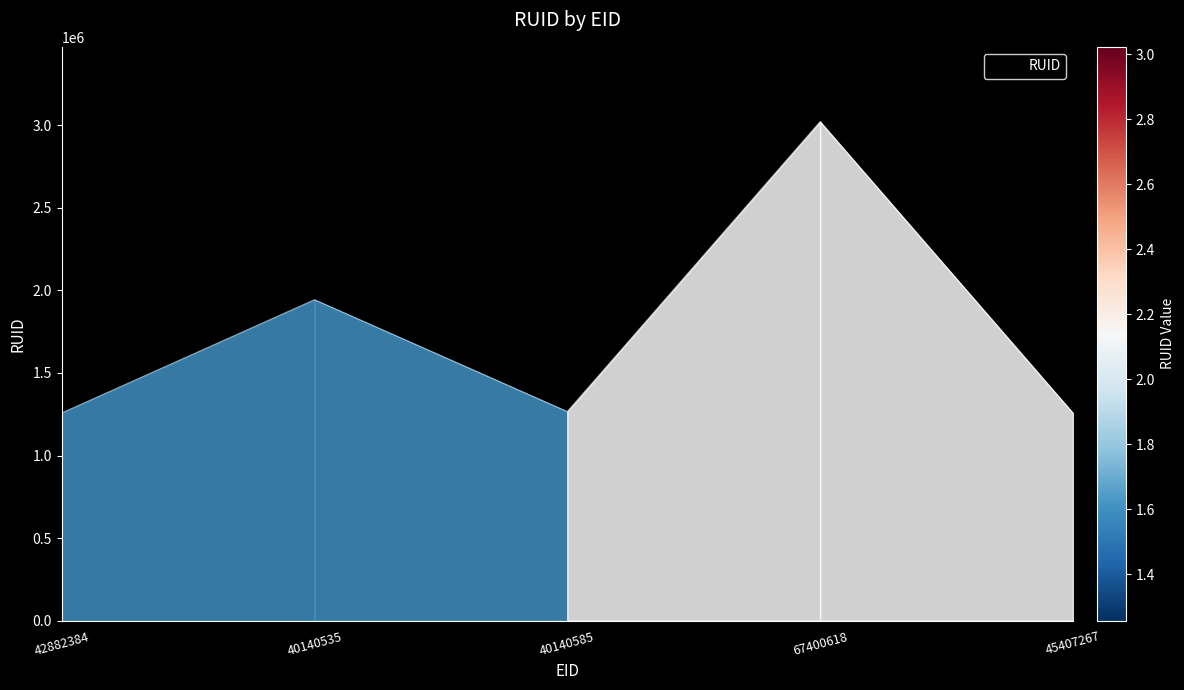

What value does the data have at 42882384?

1257810